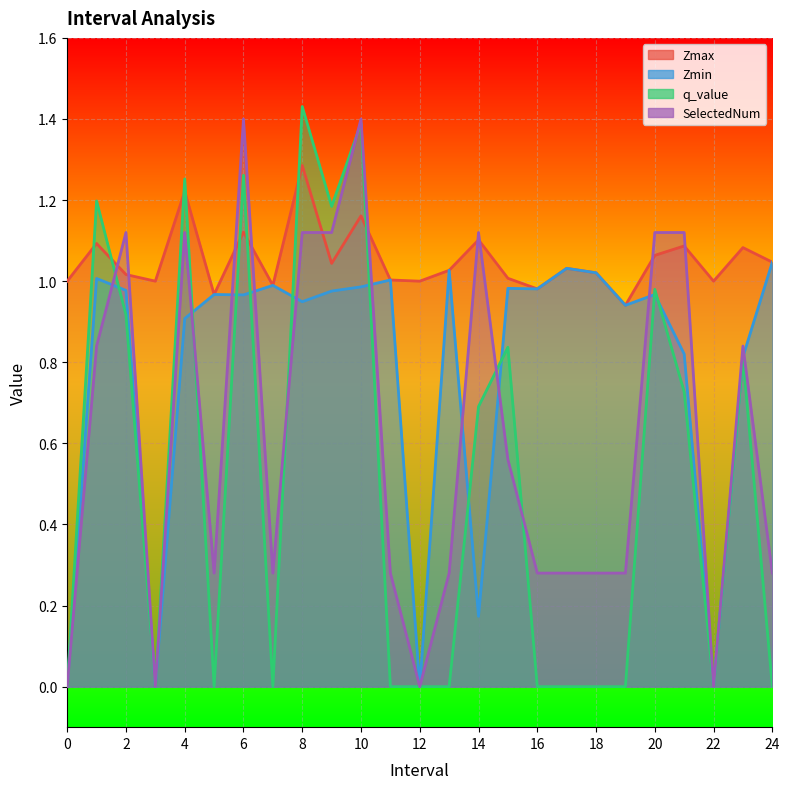

Rank the series at 18.0 from highest to lowest value.

Zmax, Zmin, SelectedNum, q_value